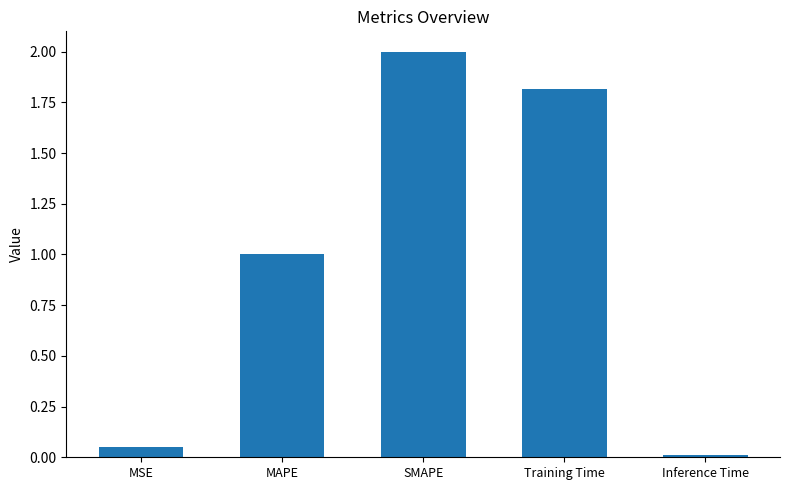

What is the ratio of the value at SMAPE to the value at Training Time?

1.1